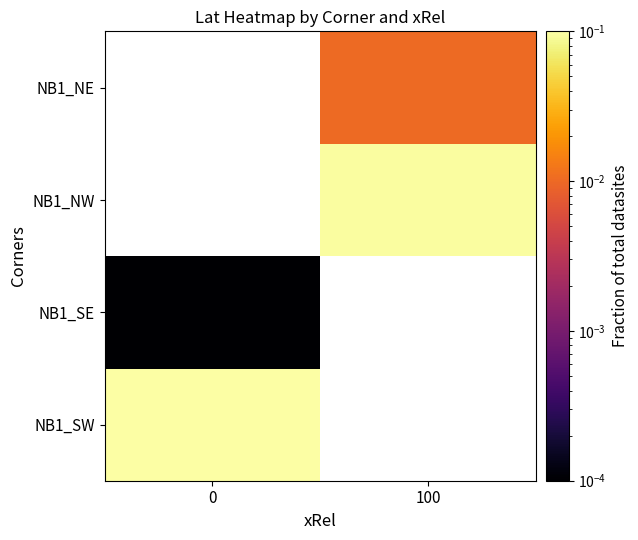

True or false: NB1_SE has a value of 0.0 at 0.

False